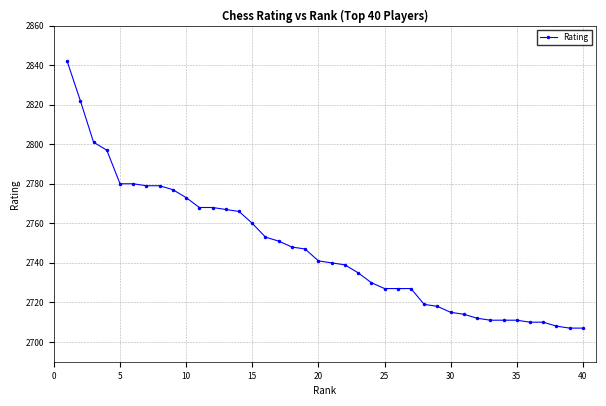

What is the sum of all values?

109877